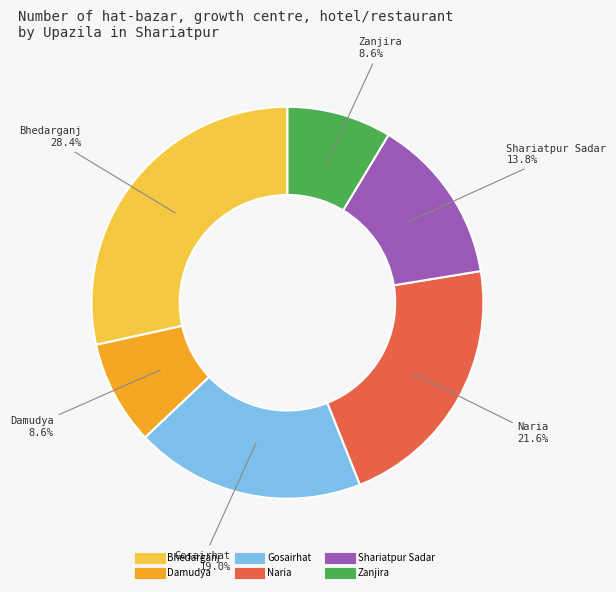

Which category has the biggest portion of the pie?

Bhedarganj